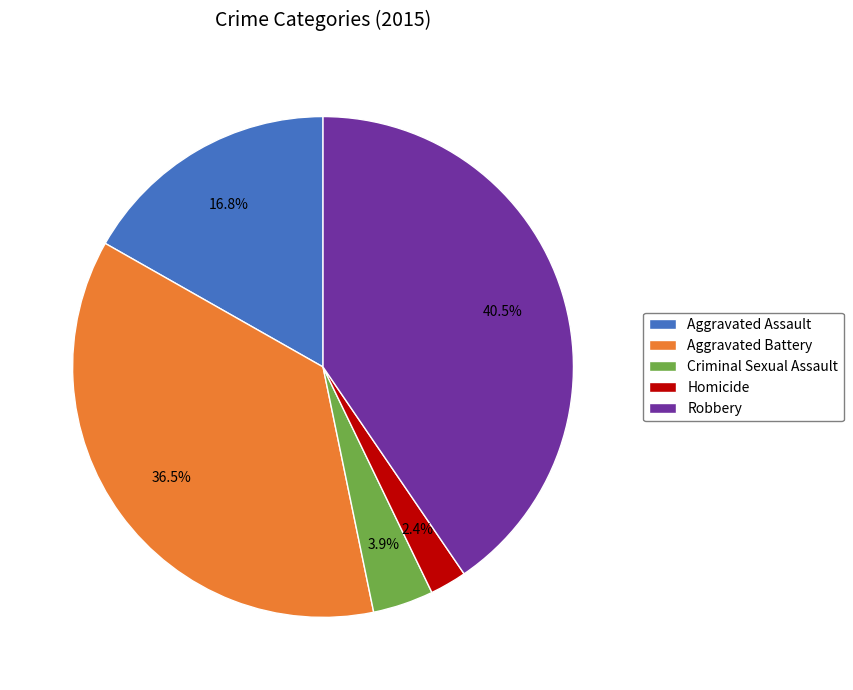

How many slices are in this pie chart?

5